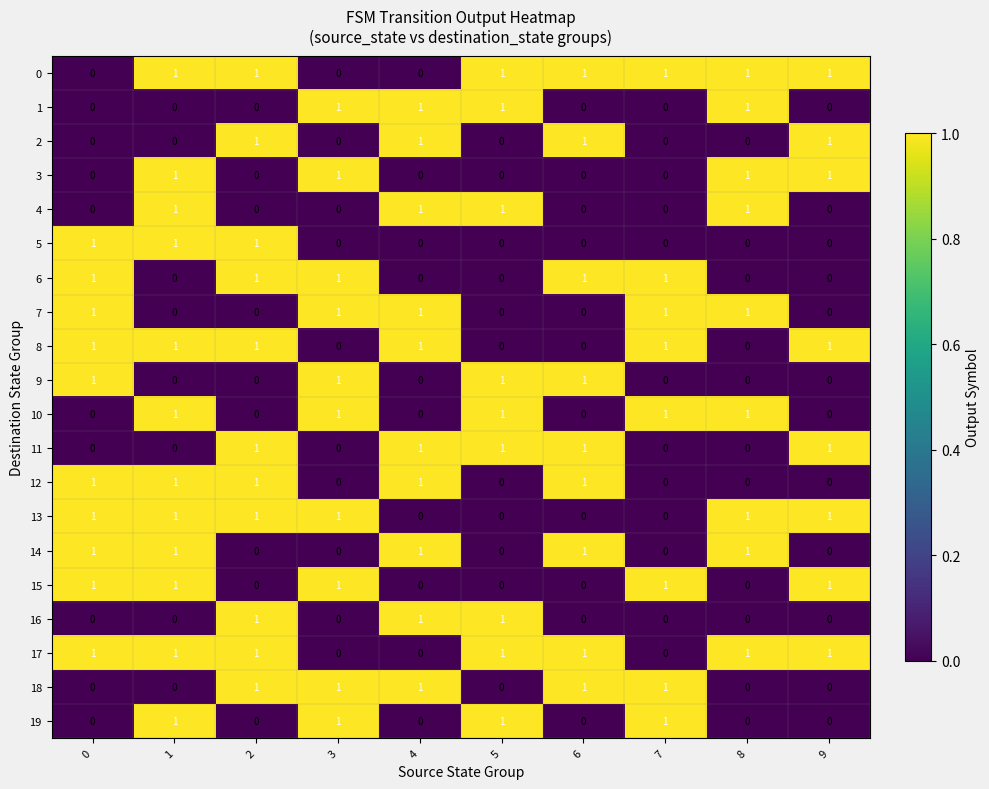

What is the total value across all series at 8?

9